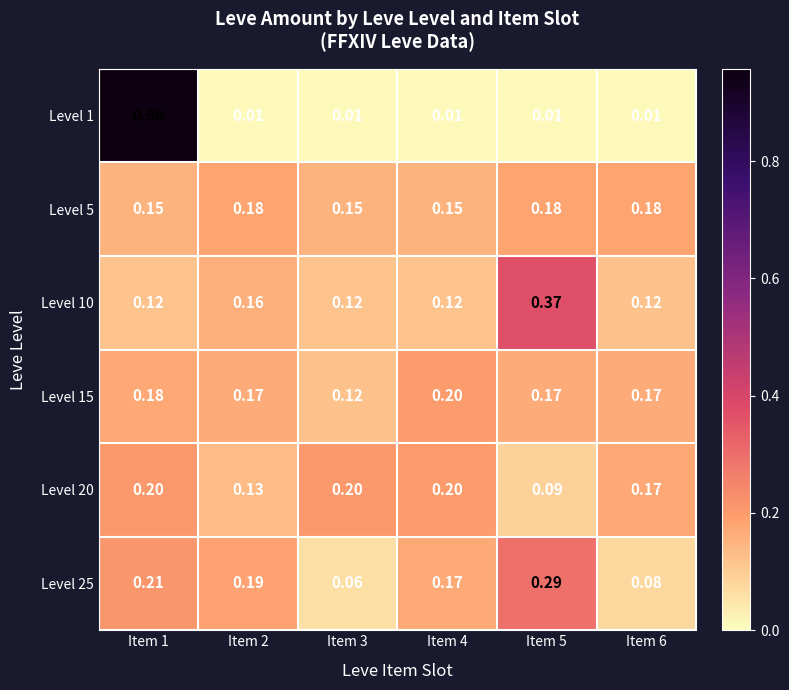

Is the value of Level 10 at Item 3 greater than the value of Level 1 at Item 1?

No